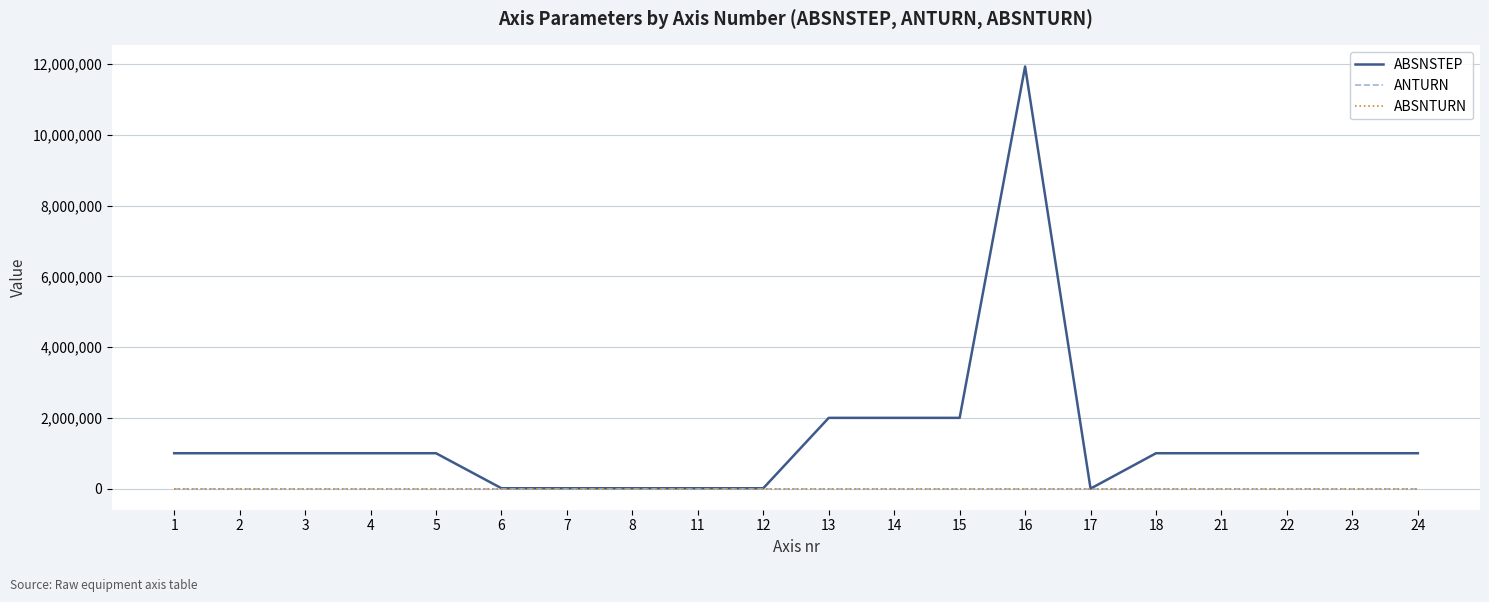

How many interior local valleys does the ABSNSTEP series have?

1